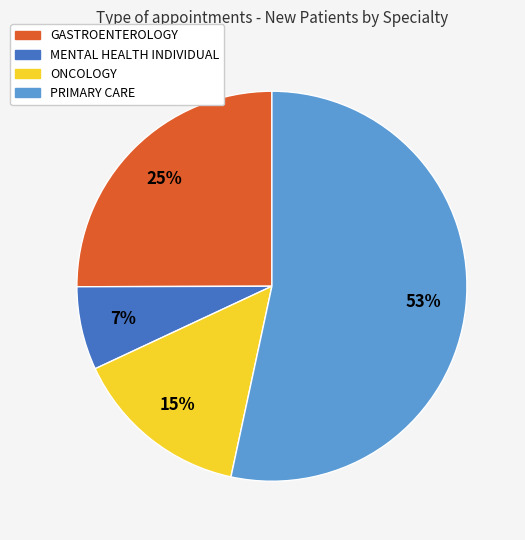

What is the smallest slice in the pie chart?

MENTAL HEALTH INDIVIDUAL